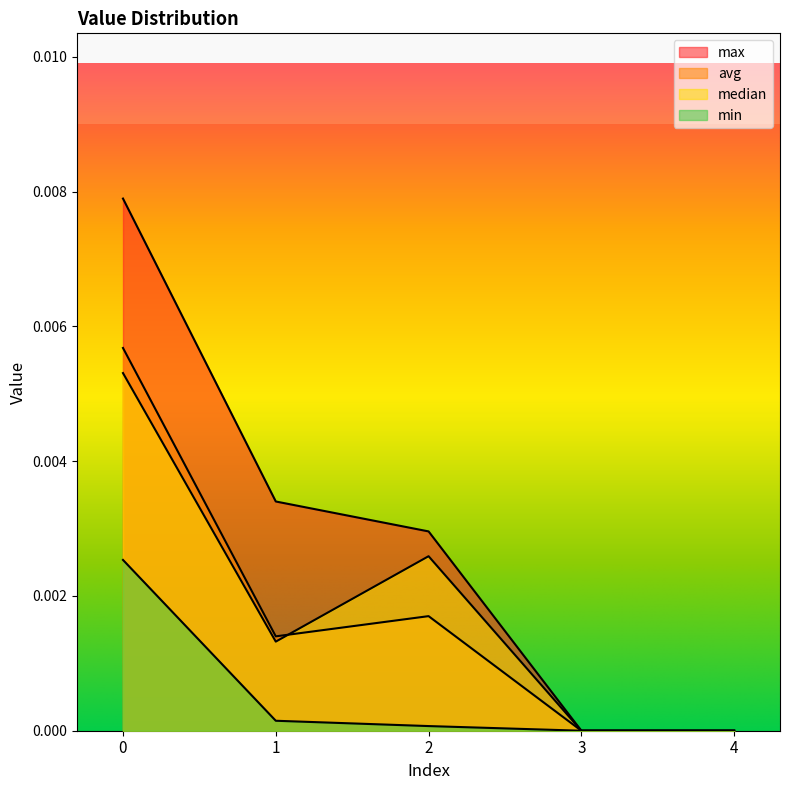

True or false: min and max intersect in this chart.

False